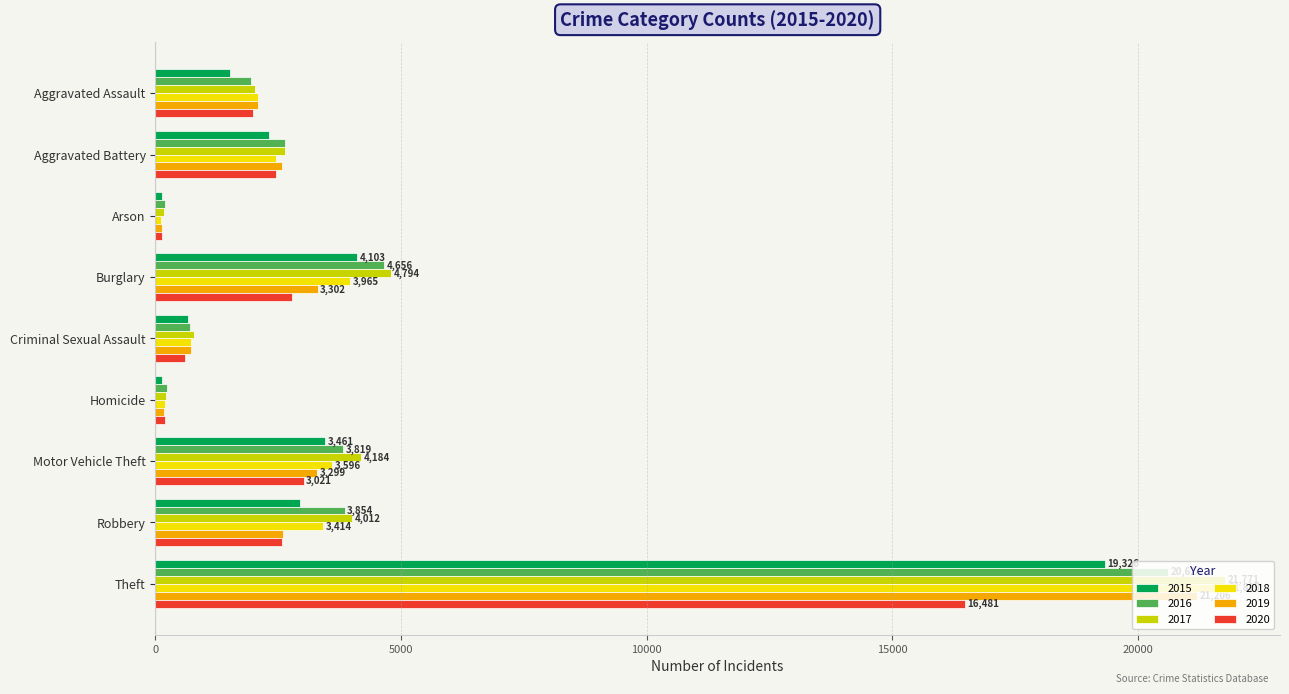

What is the total value across all series at Robbery?

19411